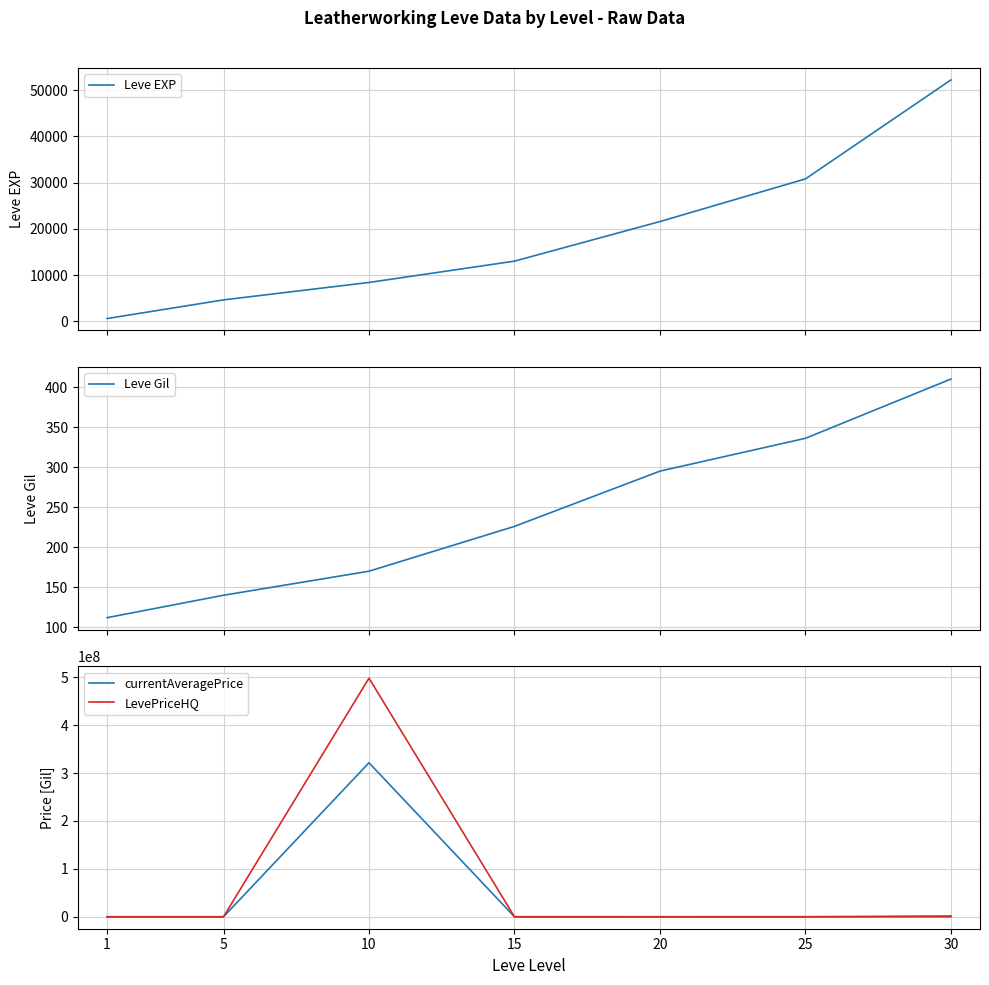

How many data points does each series have?

7